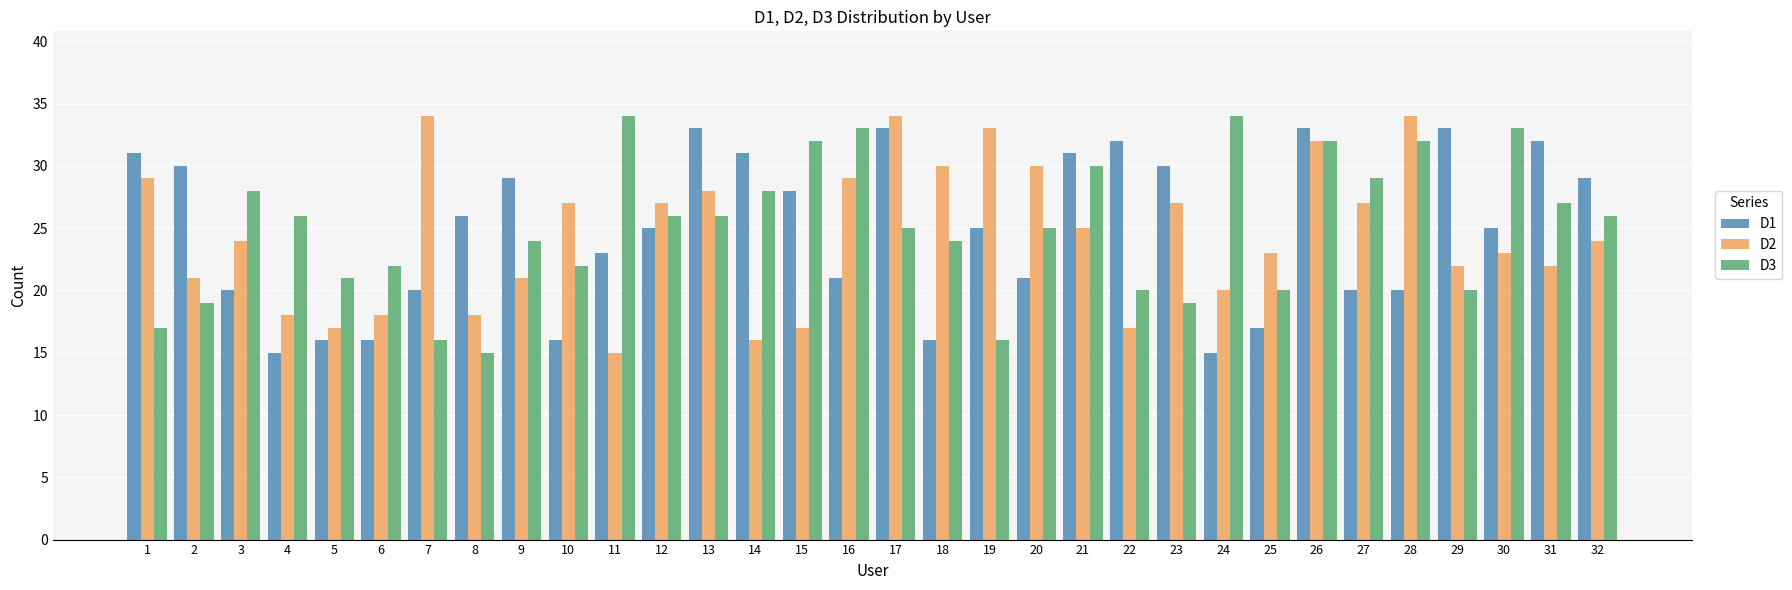

At which category is the sum across all series the highest?

26